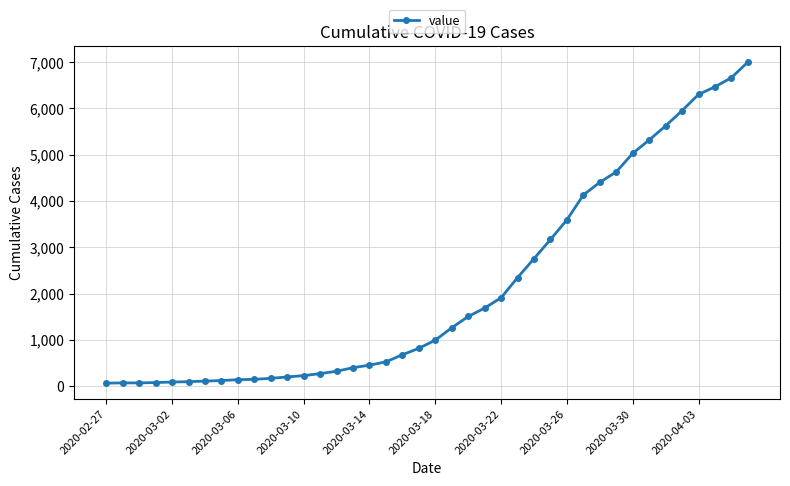

What is the difference between the maximum and minimum values?

6940